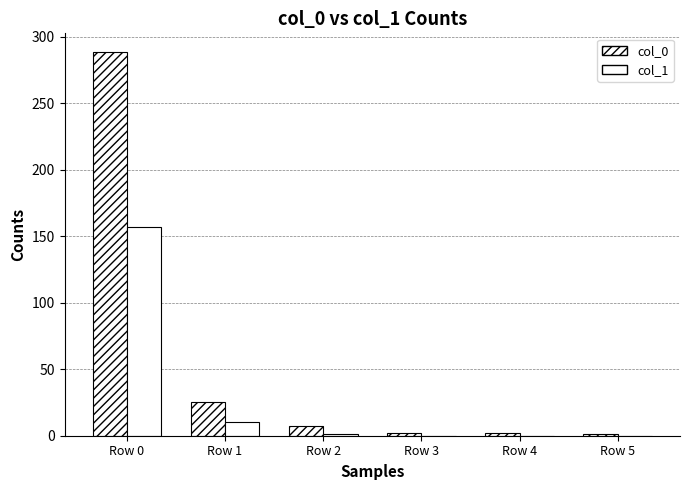

Count the number of data series in this chart.

2